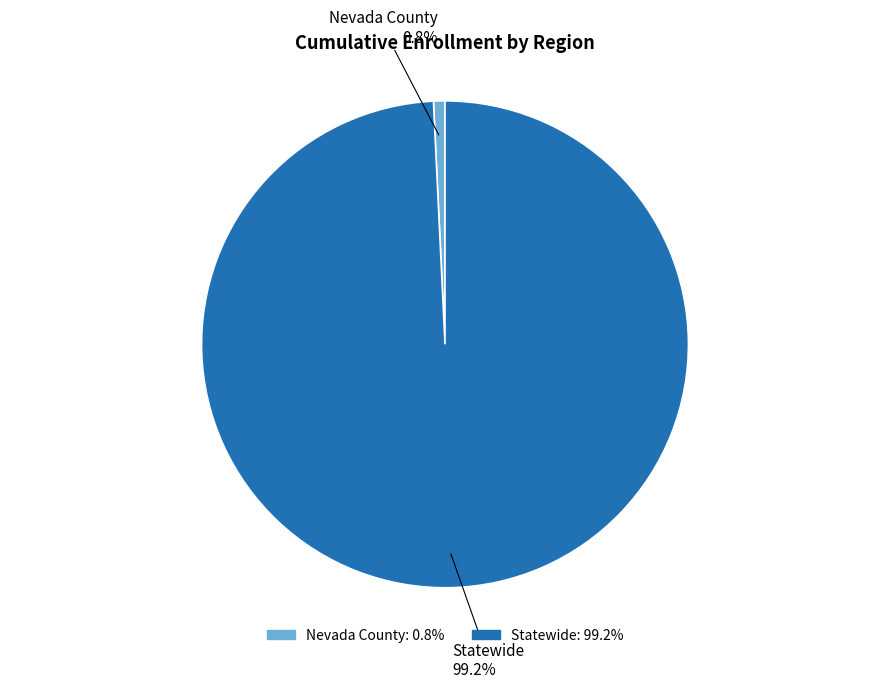

Rank the categories by value from highest to lowest.

Statewide, Nevada County